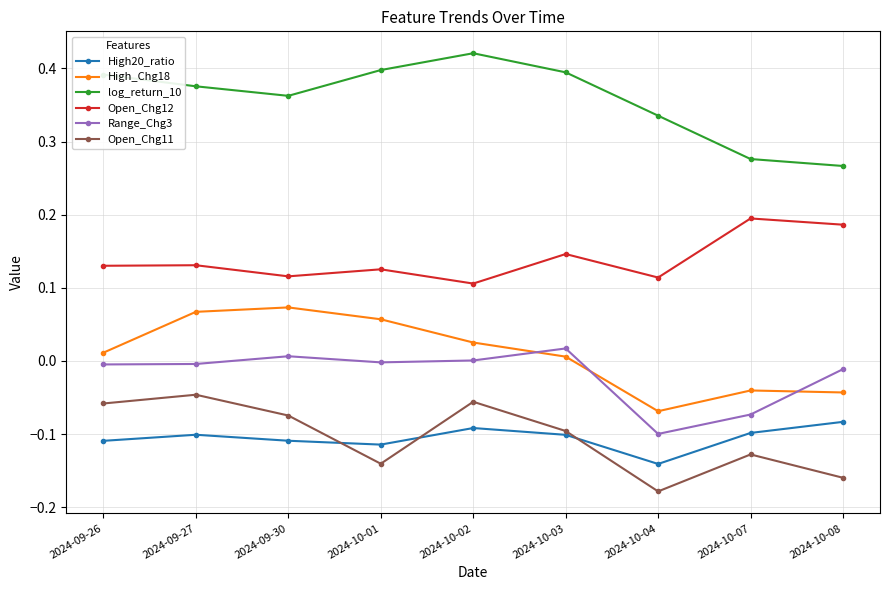

Which label corresponds to the smallest value in the chart?

2024-10-04